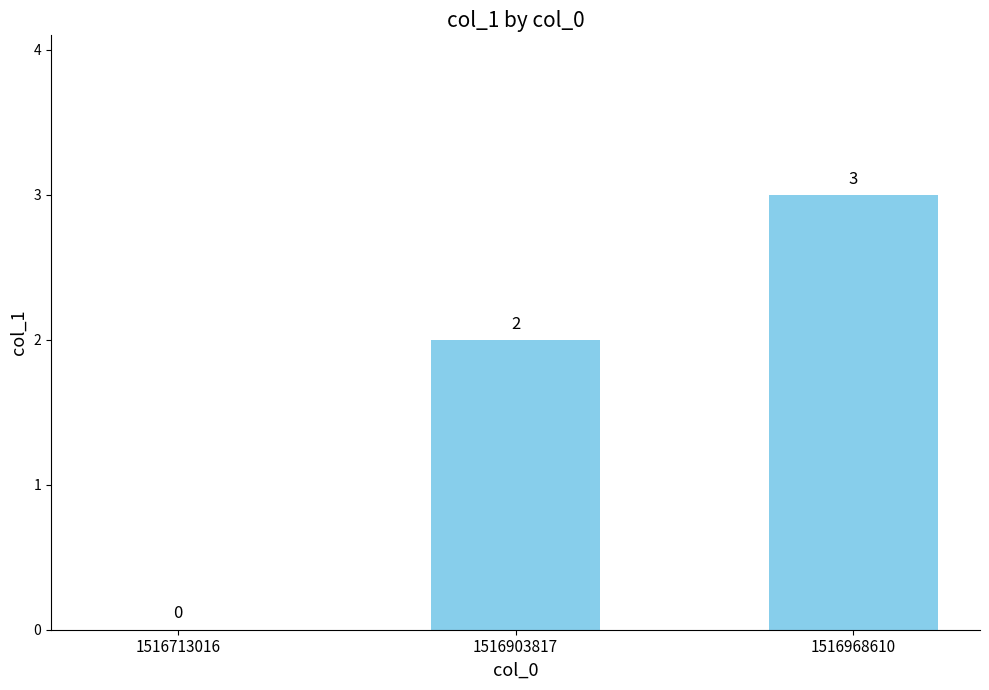

What is the change in value from 1516713016 to 1516903817?

+2